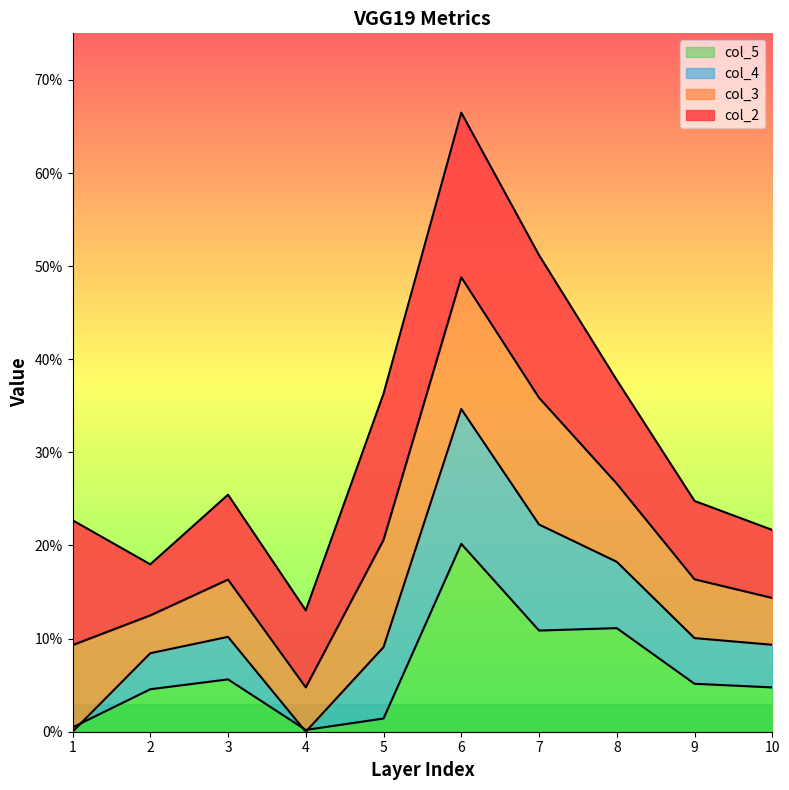

True or false: col_2 and col_5 cross at least once.

False